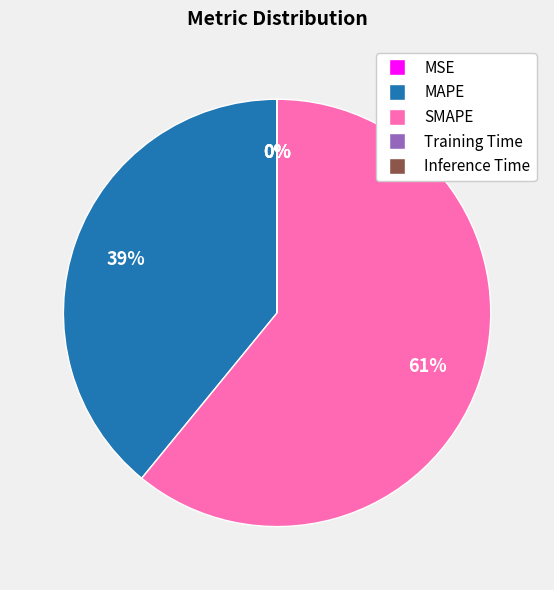

Which slice is the largest?

SMAPE